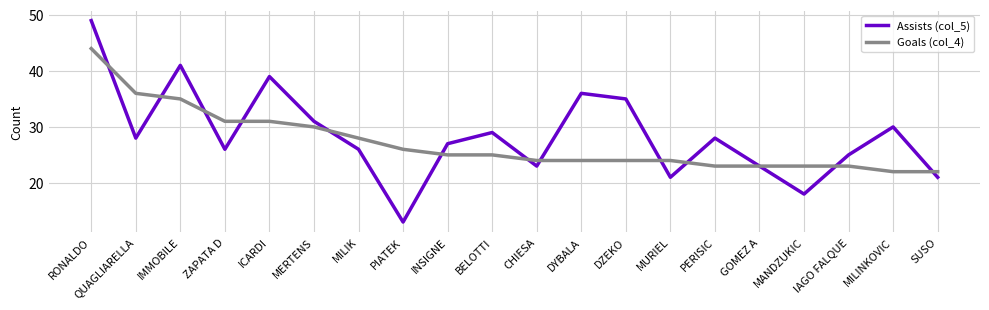

What is the greatest value displayed?

49